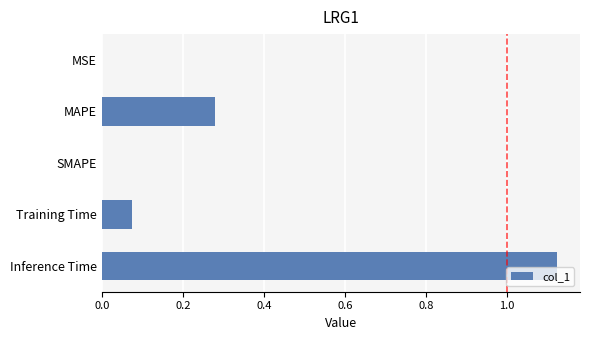

Between Training Time and MAPE, which is larger?

MAPE